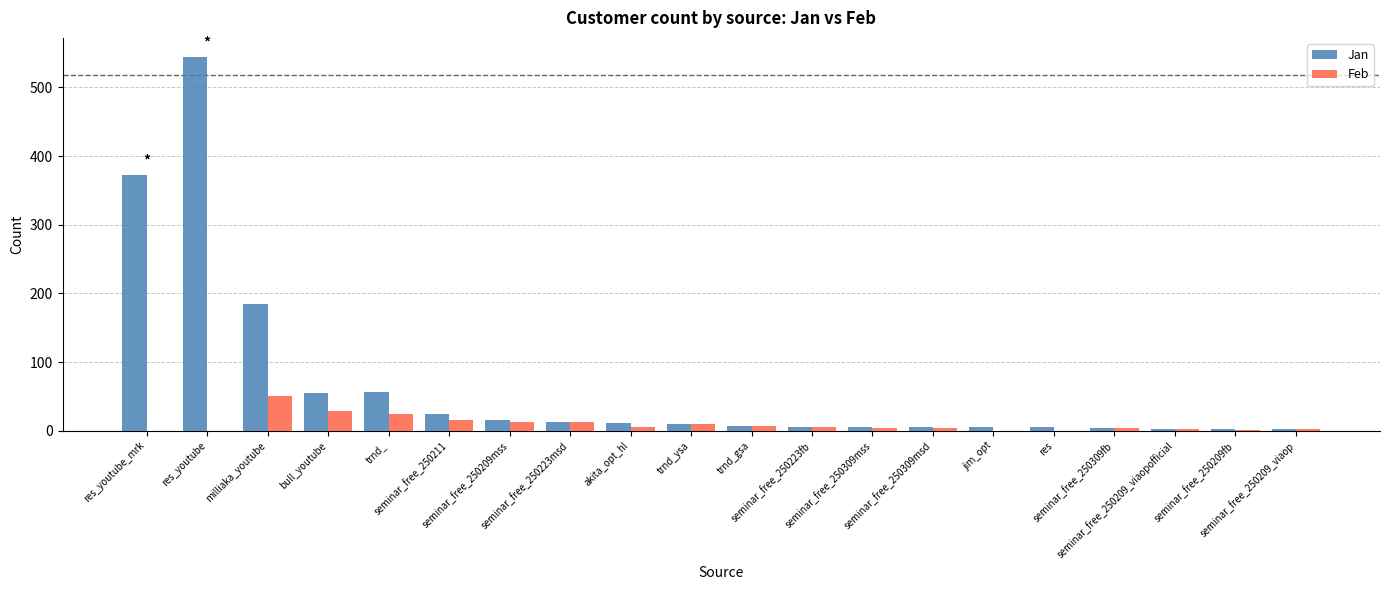

What is the sum of all Feb values?

187